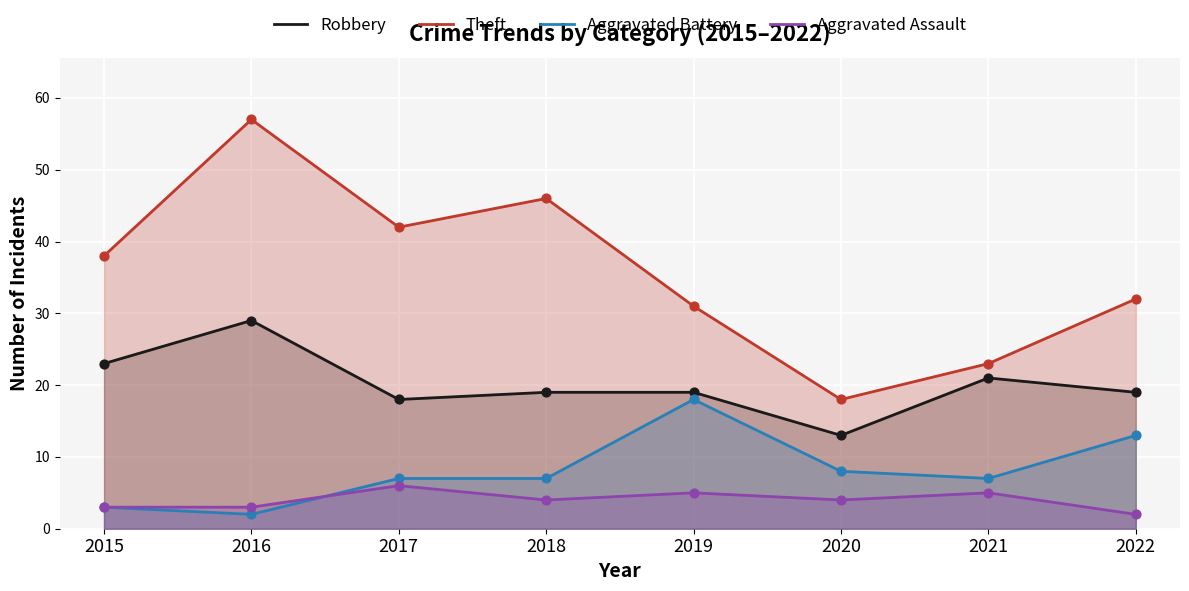

At how many categories does at least one series exceed 20?

7